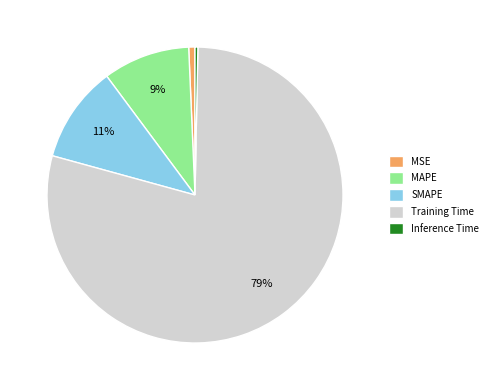

Combined, do SMAPE and Inference Time account for over 50%?

No